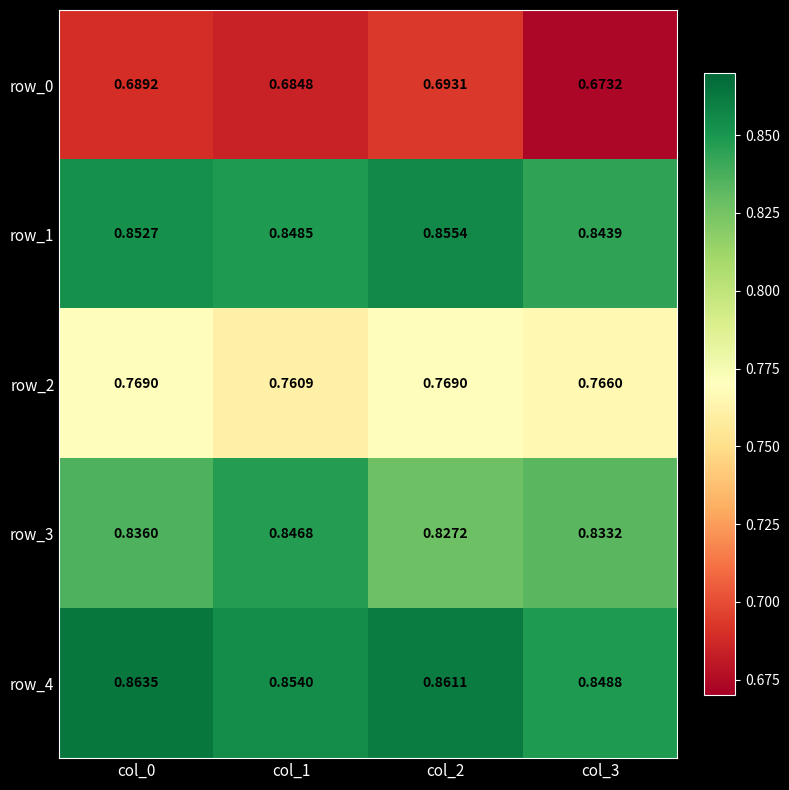

Is the value of row_1 at col_3 greater than the value of row_4 at col_2?

No